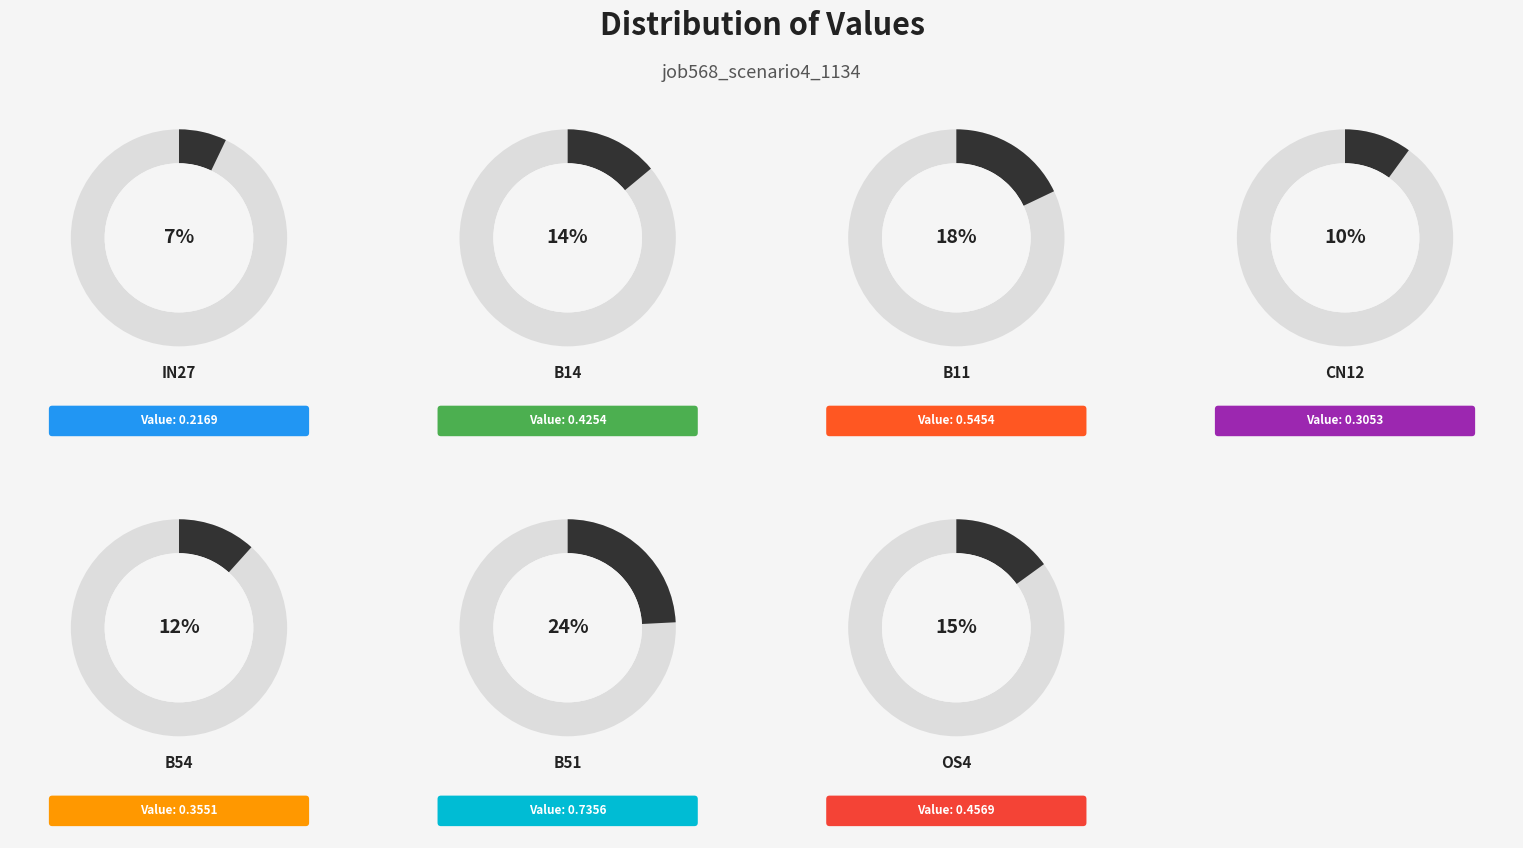

How many slices are in this pie chart?

7